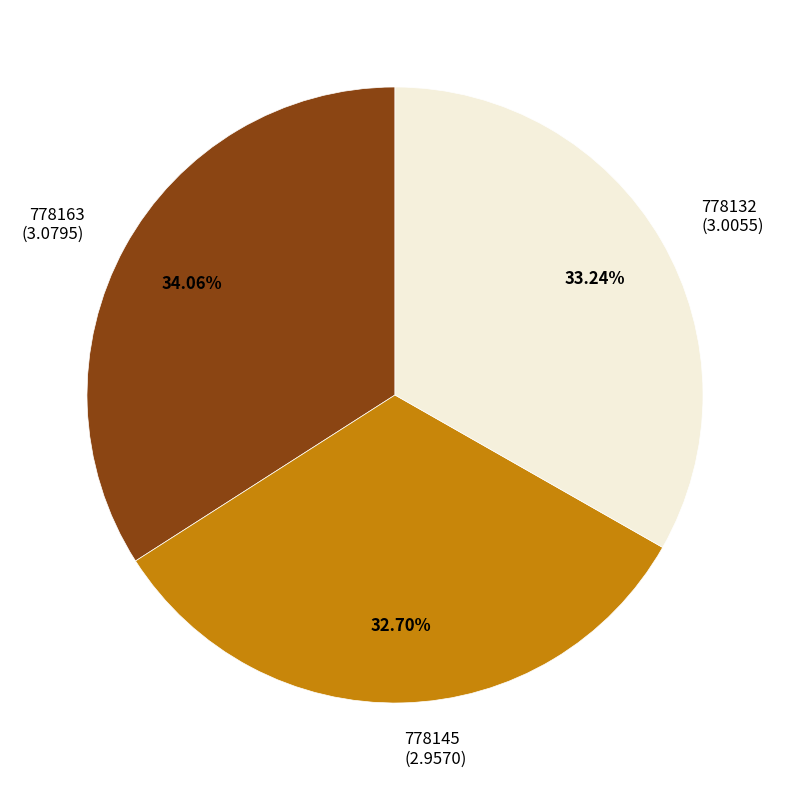

Combined, do 778132 and 778163 account for over 50%?

Yes